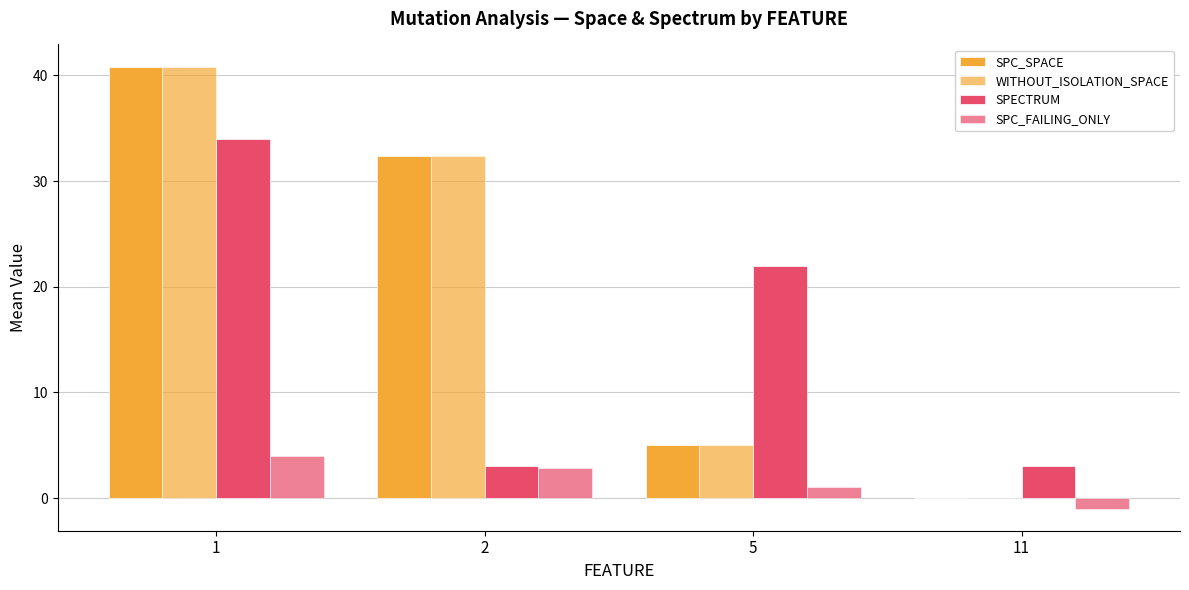

What is the difference between the maximum and second lowest values in the SPECTRUM series?

31.0